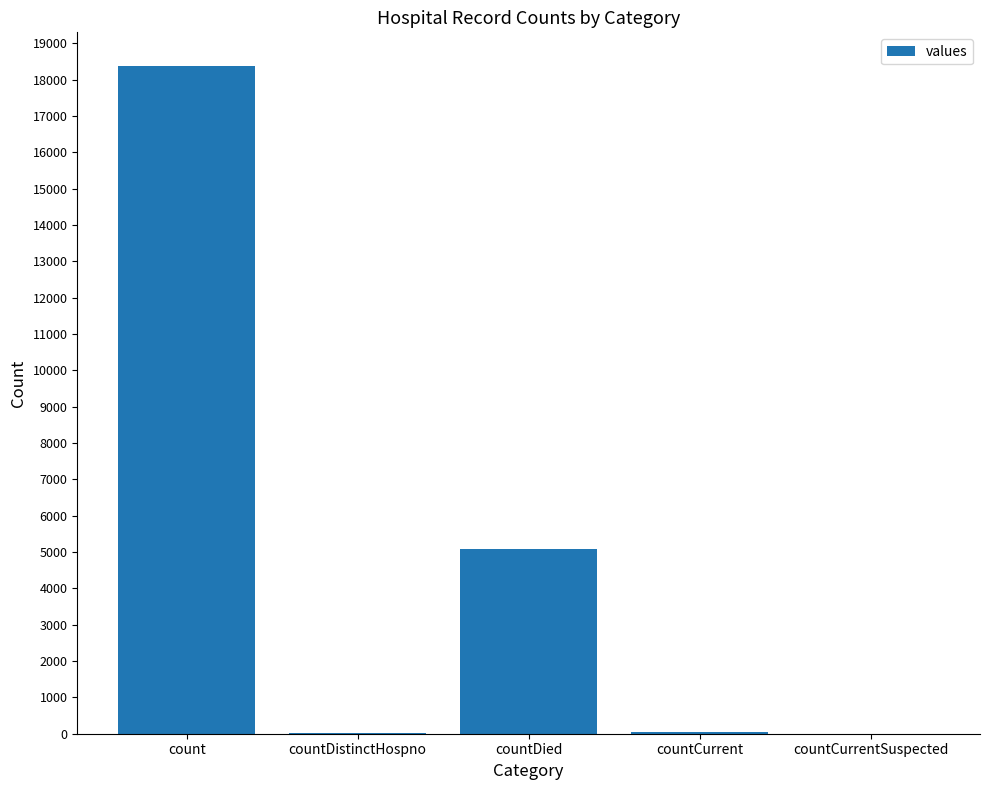

Where is the data nearest to the value 9192?

countDied